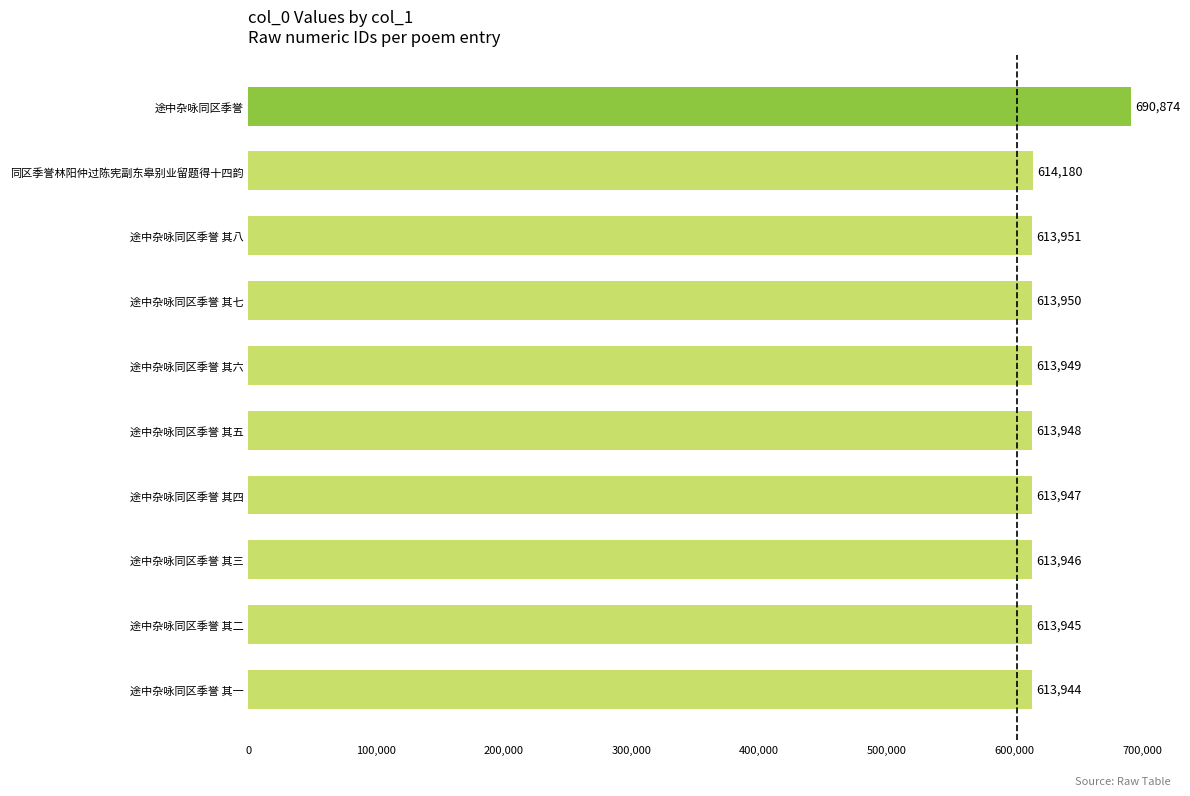

What is the greatest value displayed?

690874